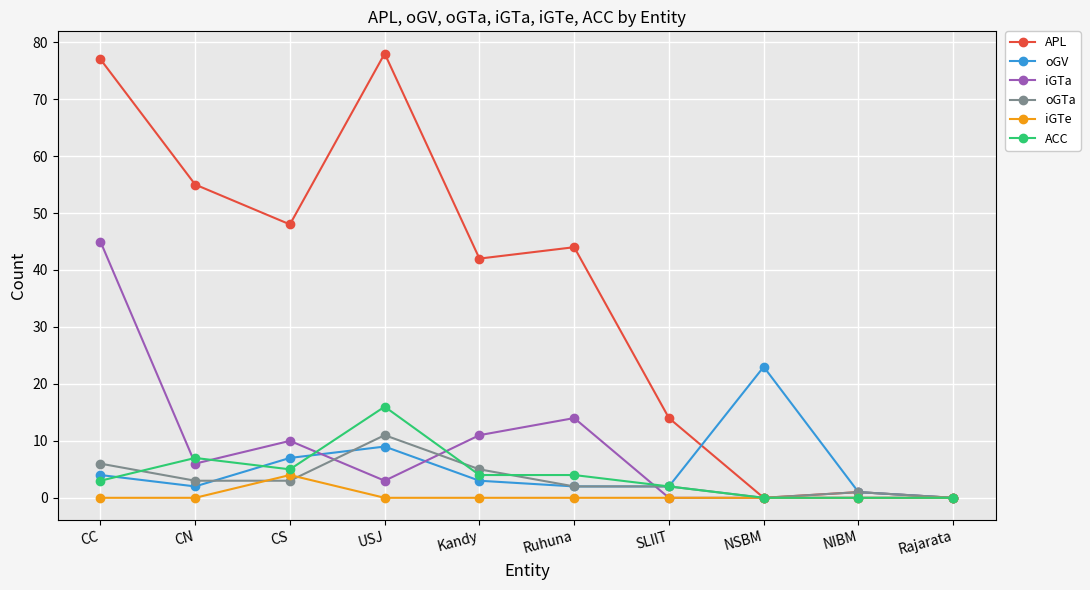

How many categories are shown in the chart?

10